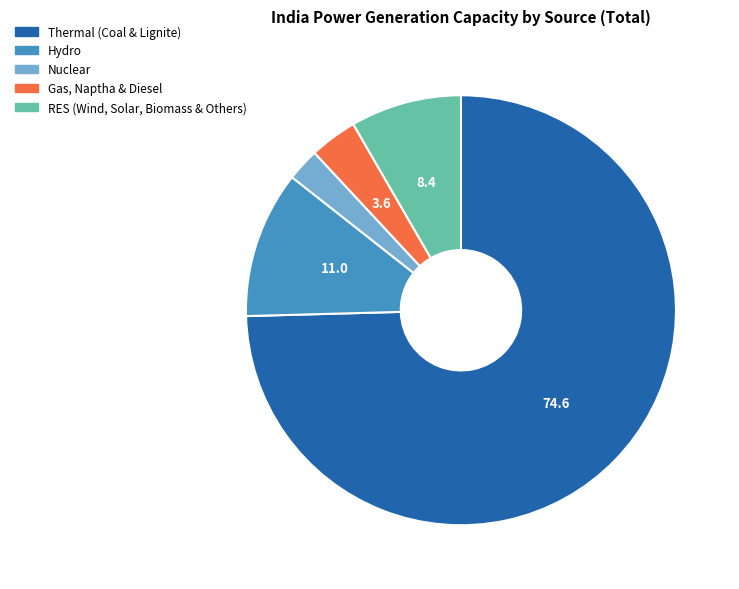

Which category has the smallest portion of the pie?

Nuclear